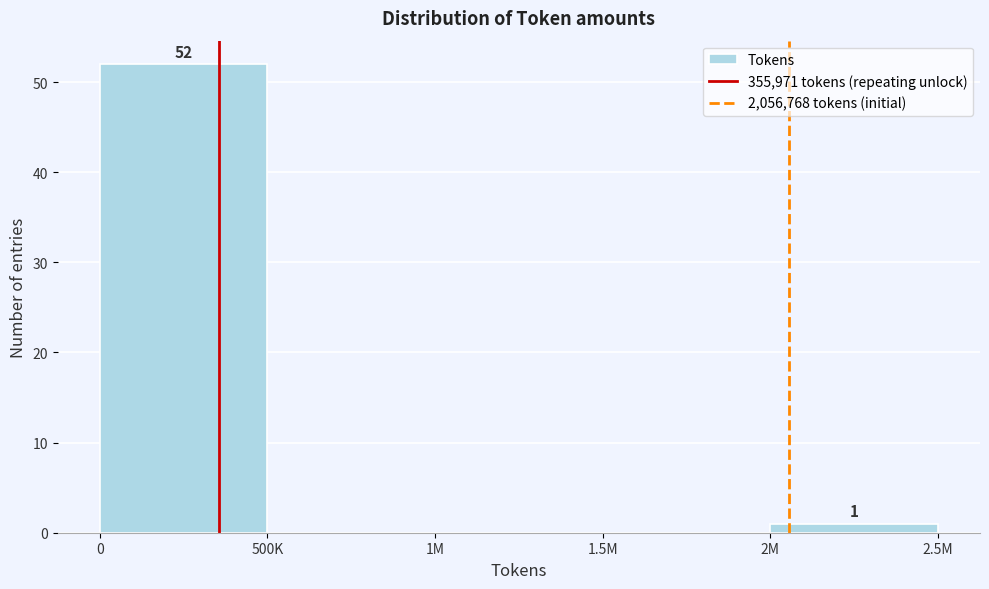

Reading right to left, what are all the values shown in this chart?

2M=1	1.5M=0	1M=0	500K=0	0=52